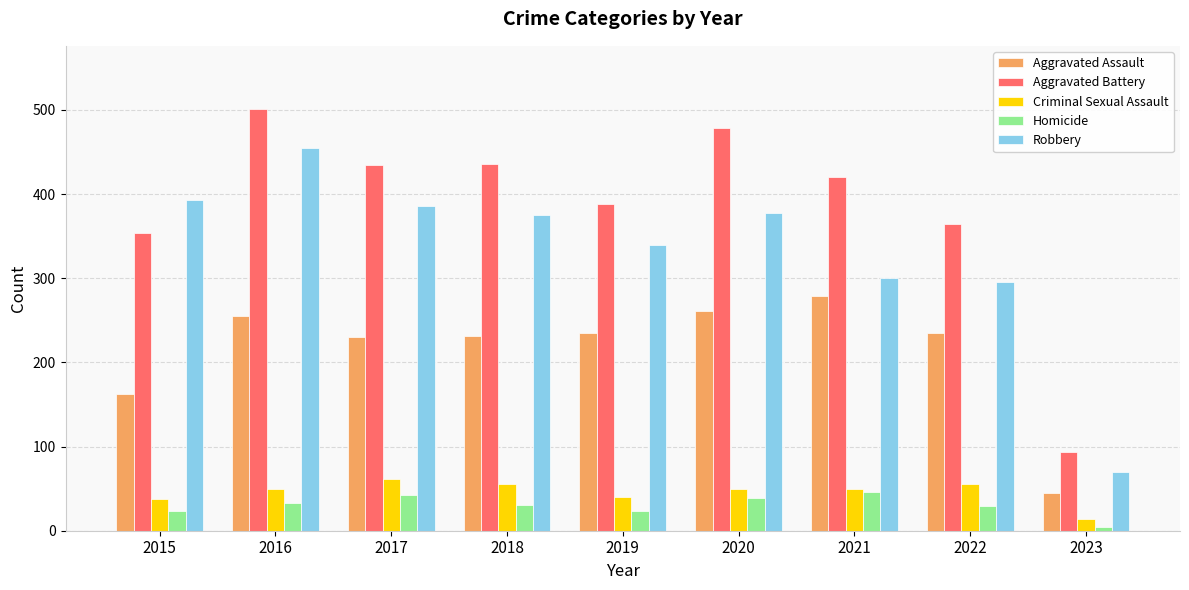

What is the maximum value for Aggravated Battery?

501